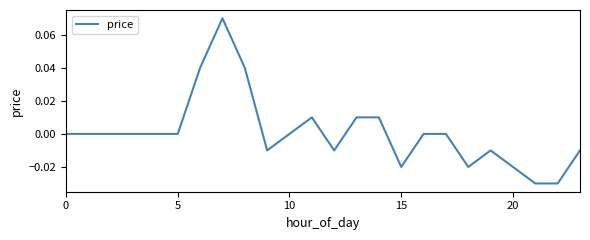

How many series are shown in this chart?

1